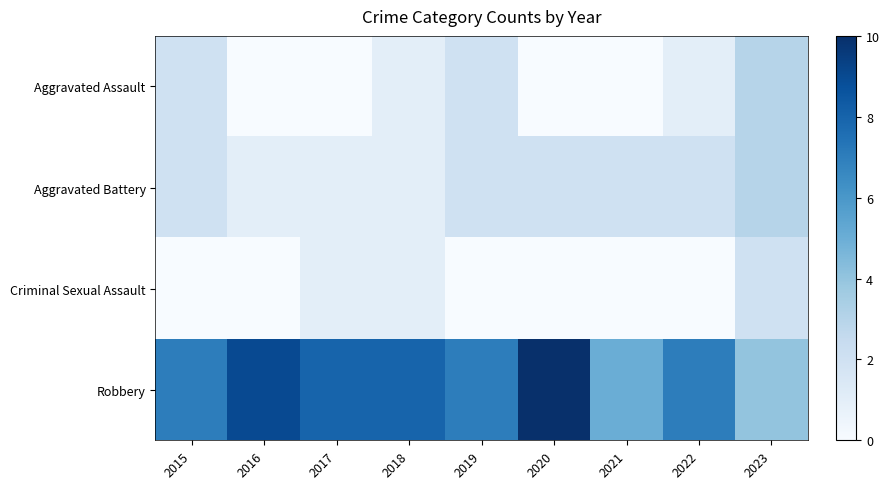

What is the difference between the highest and lowest values at 2018?

7